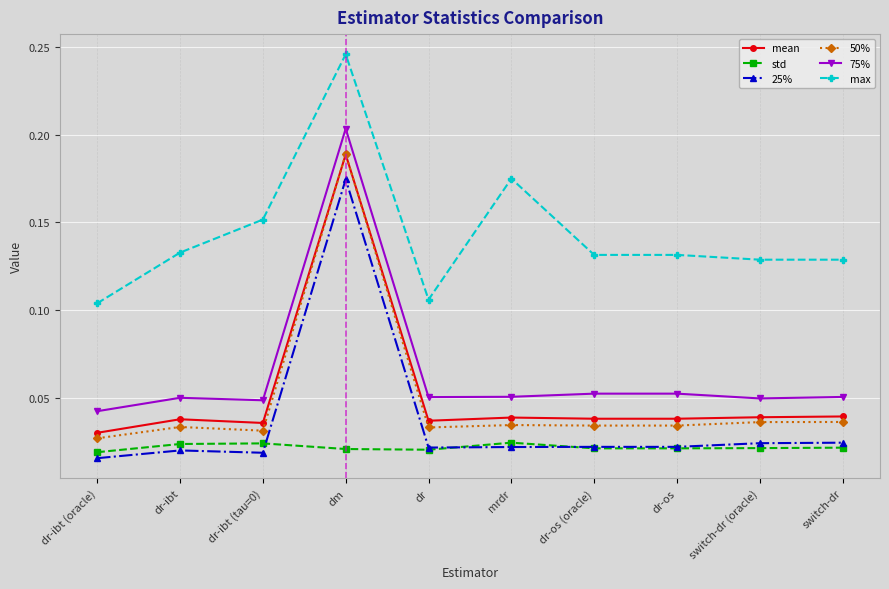

At which label does max reach its minimum?

dr-ibt (oracle)